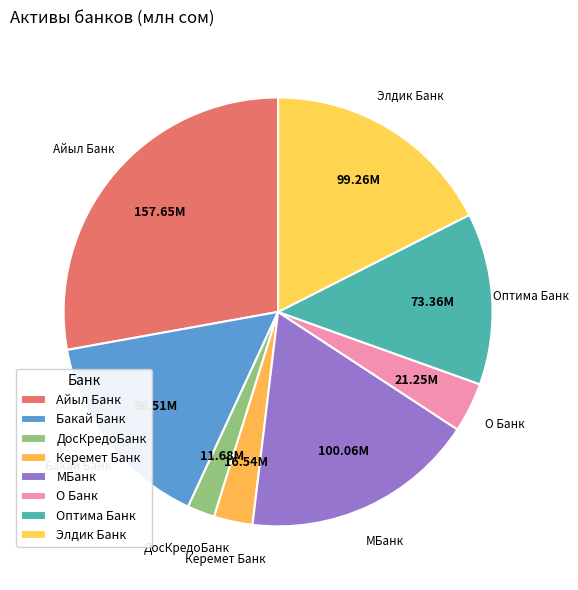

Which has a higher value, Оптима Банк or Бакай Банк?

Бакай Банк